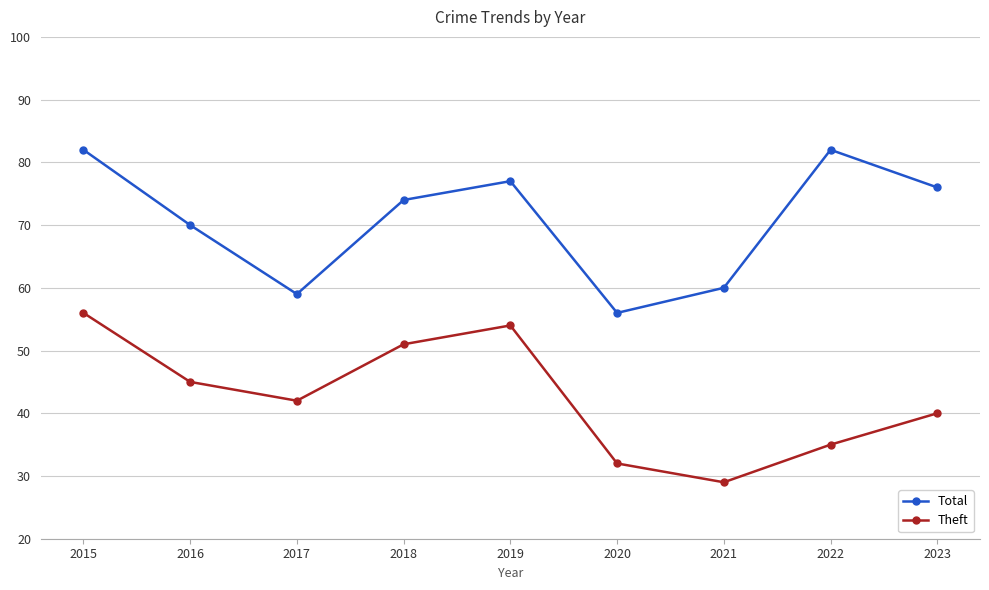

Reading left to right, extract all data points from this chart.

Total: 82	70	59	74	77	56	60	82	76
Theft: 56	45	42	51	54	32	29	35	40